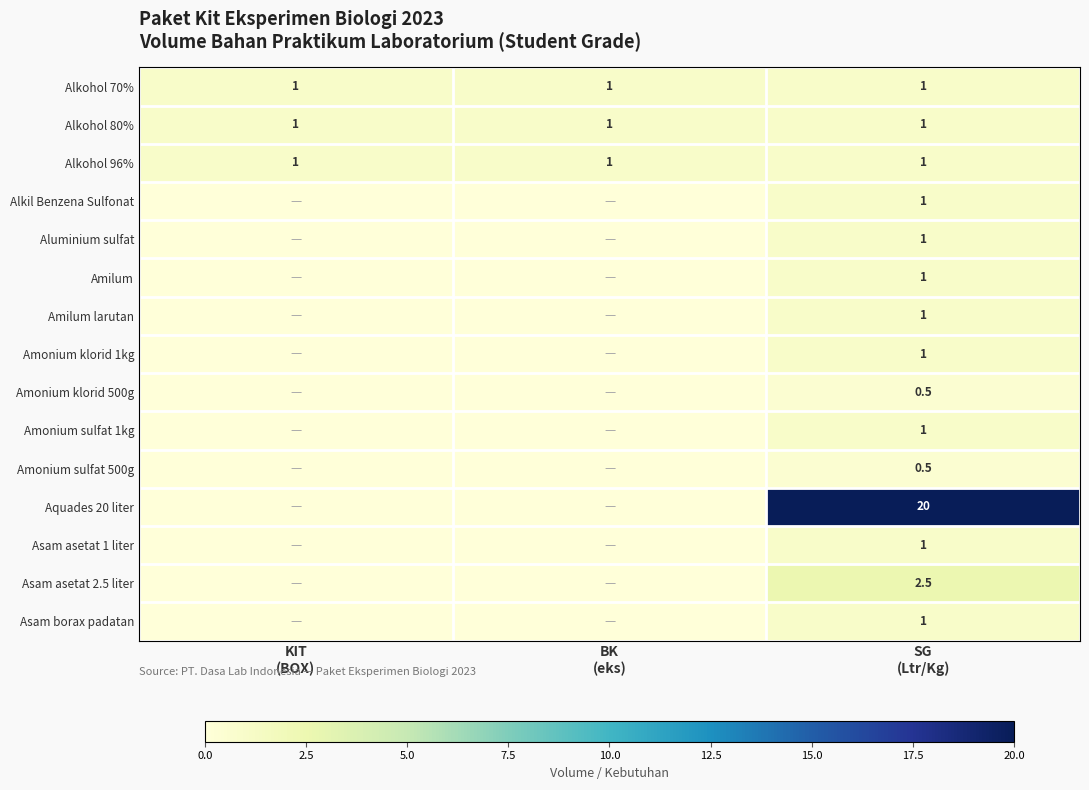

Between BK
(eks) and KIT
(BOX), which is larger?

BK
(eks)